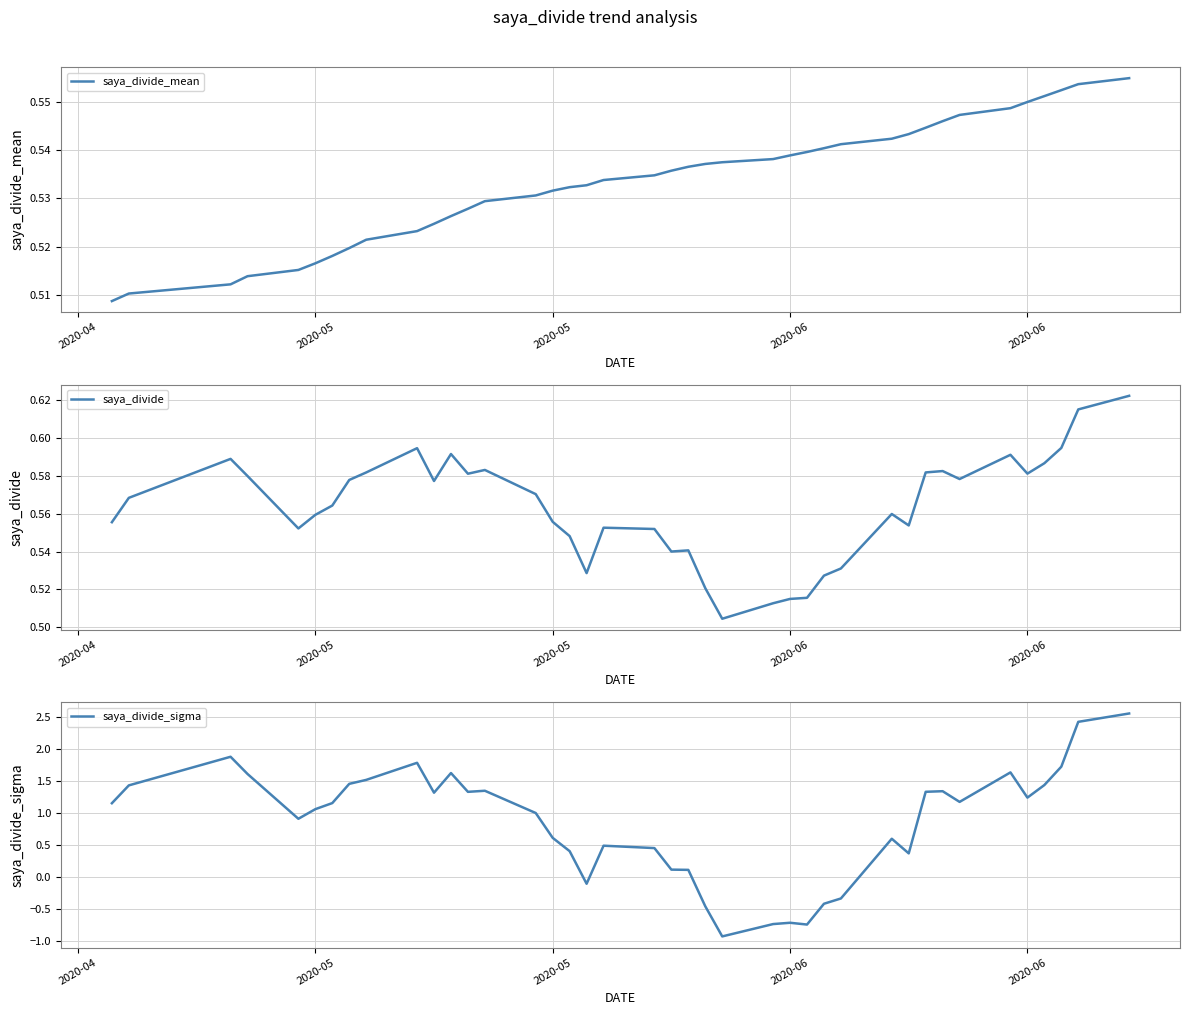

What is the difference between the second highest and second lowest values in the saya_divide series?

0.1